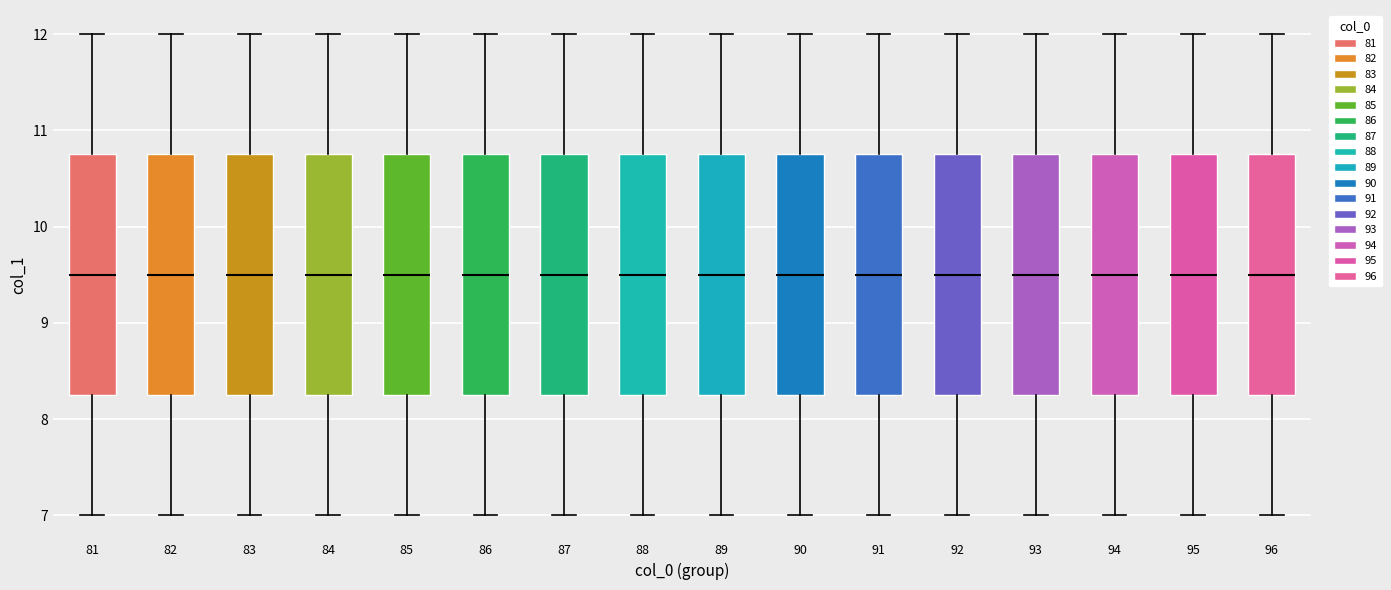

Reading left to right, read every box against the y-axis: the position of its median line, the range the box covers, and the ends of its whiskers. The values are not printed on the chart, so give them approximately, as read against the axis.

81: median 9.5, box 8.3 to 10.8, whiskers 7.0 to 12.0
82: median 9.5, box 8.3 to 10.8, whiskers 7.0 to 12.0
83: median 9.5, box 8.3 to 10.8, whiskers 7.0 to 12.0
84: median 9.5, box 8.3 to 10.8, whiskers 7.0 to 12.0
85: median 9.5, box 8.3 to 10.8, whiskers 7.0 to 12.0
86: median 9.5, box 8.3 to 10.8, whiskers 7.0 to 12.0
87: median 9.5, box 8.3 to 10.8, whiskers 7.0 to 12.0
88: median 9.5, box 8.3 to 10.8, whiskers 7.0 to 12.0
89: median 9.5, box 8.3 to 10.8, whiskers 7.0 to 12.0
90: median 9.5, box 8.3 to 10.8, whiskers 7.0 to 12.0
91: median 9.5, box 8.3 to 10.8, whiskers 7.0 to 12.0
92: median 9.5, box 8.3 to 10.8, whiskers 7.0 to 12.0
93: median 9.5, box 8.3 to 10.8, whiskers 7.0 to 12.0
94: median 9.5, box 8.3 to 10.8, whiskers 7.0 to 12.0
95: median 9.5, box 8.3 to 10.8, whiskers 7.0 to 12.0
96: median 9.5, box 8.3 to 10.8, whiskers 7.0 to 12.0